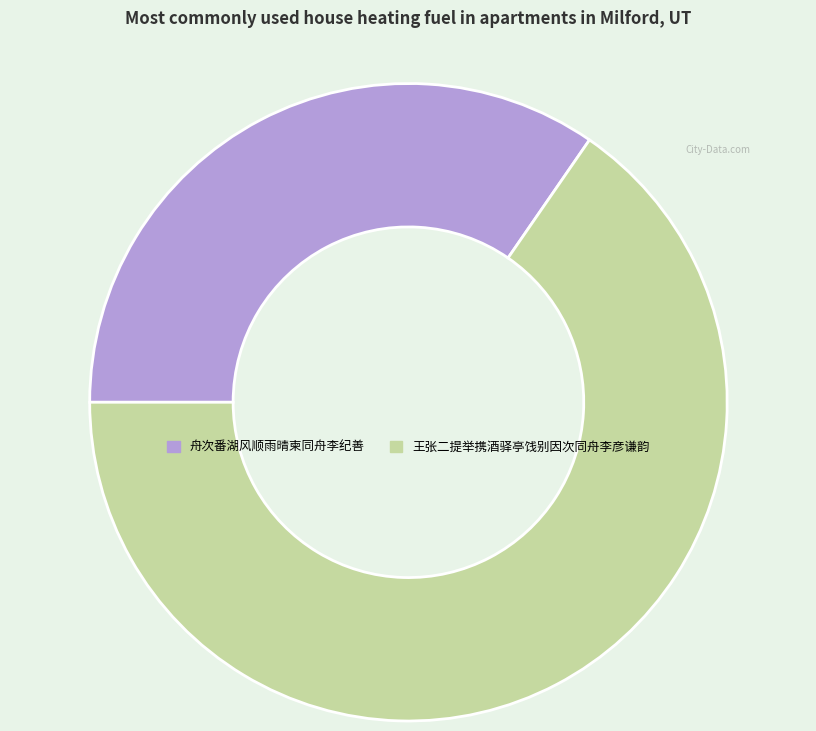

Which slice represents more than half of the pie?

王张二提举携酒驿亭饯别因次同舟李彦谦韵